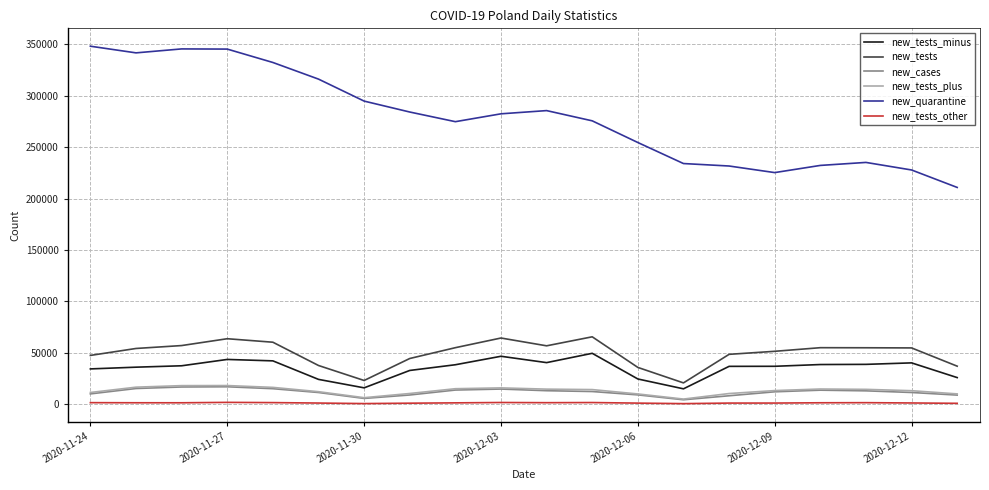

Which series has the largest total across all categories?

new_quarantine